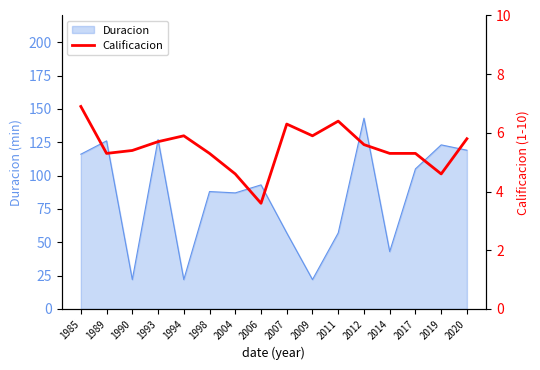

Is it true that Duracion equals 10 at 1990?

False